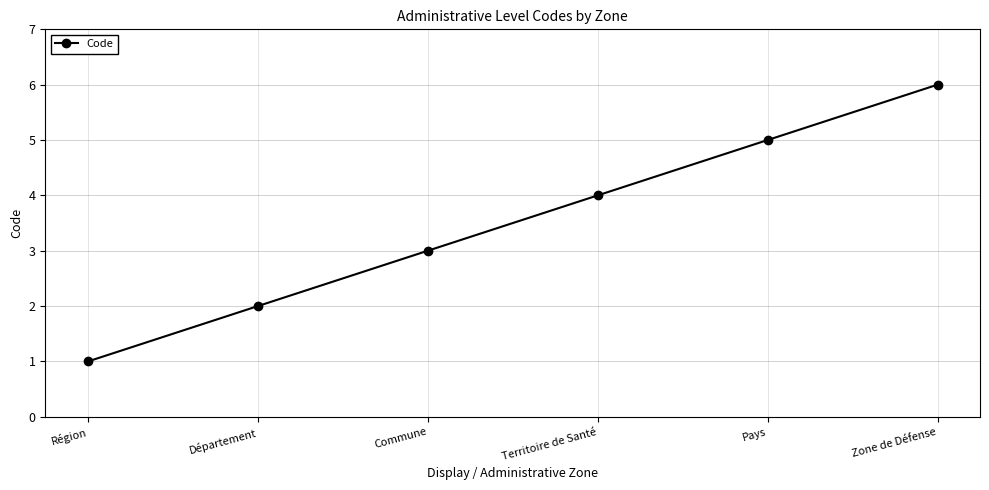

Approximately how many times larger is the value at Région compared to Commune?

0.3